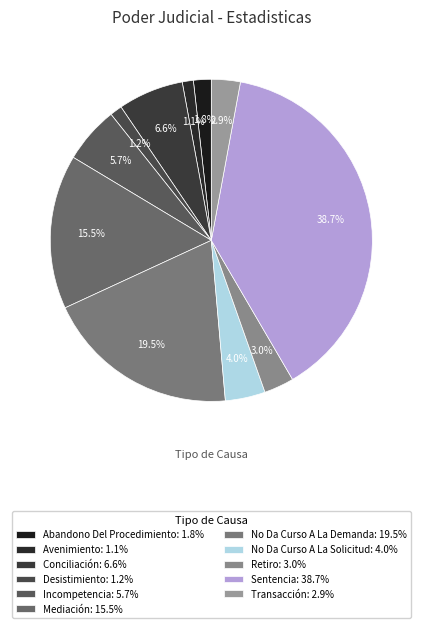

What is the total percentage of Incompetencia and Avenimiento?

6.8%